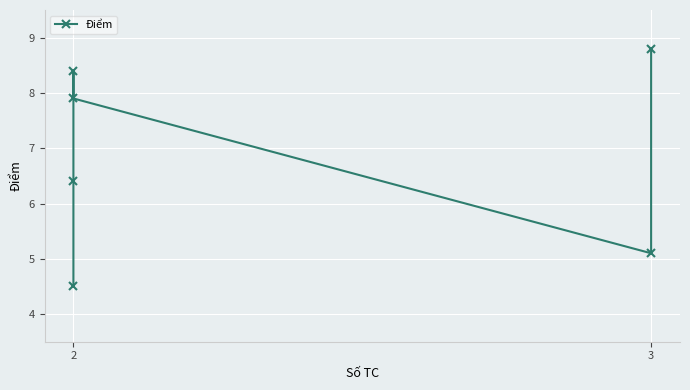

Reading left to right, extract all data points from this chart.

4.5	6.4	8.4	7.9	5.1	8.8